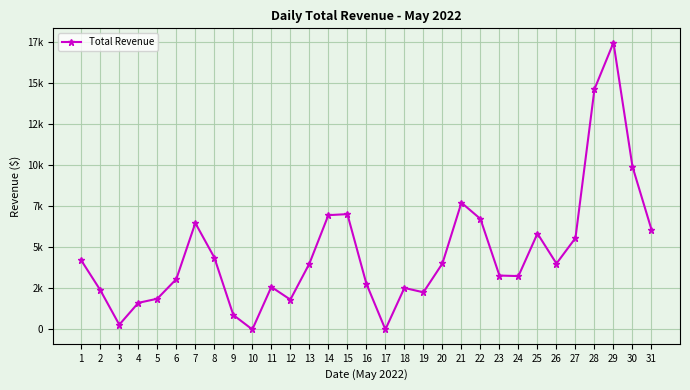

Does the chart have visible grid lines?

Yes